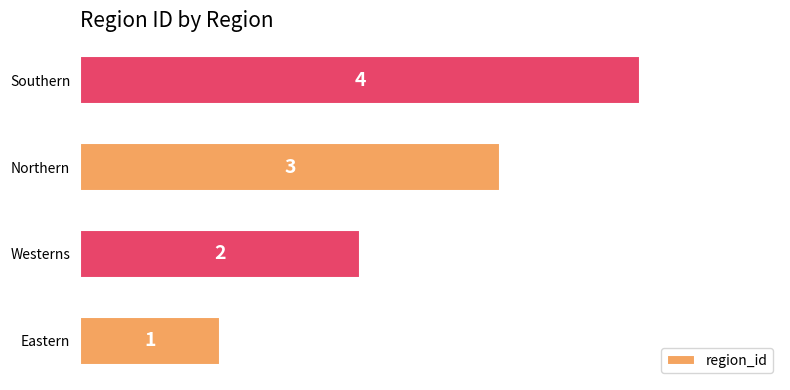

List the labels in order of value, smallest first.

Eastern, Westerns, Northern, Southern